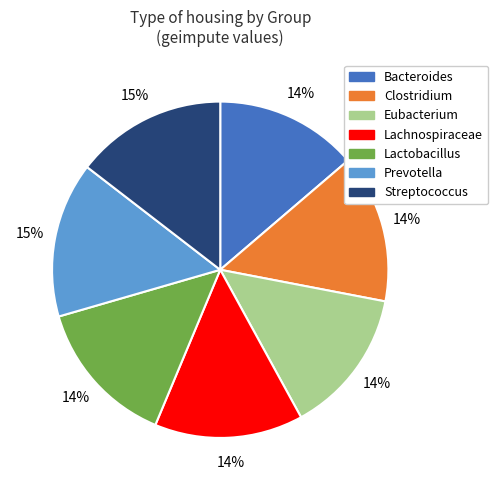

To the nearest percent, what portion does Clostridium represent?

14%